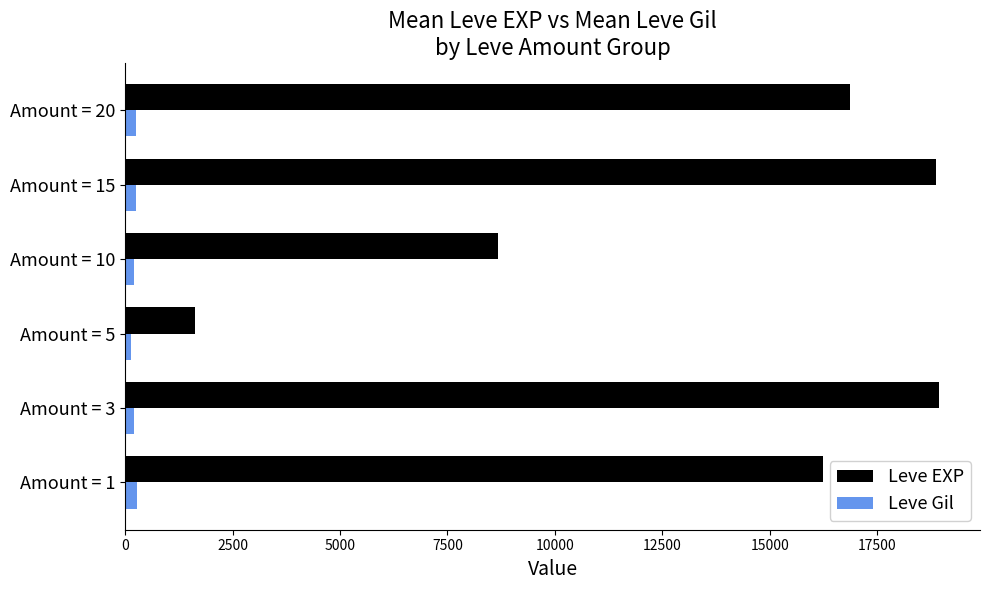

Rank the series by their maximum value, from lowest to highest.

Leve Gil, Leve EXP